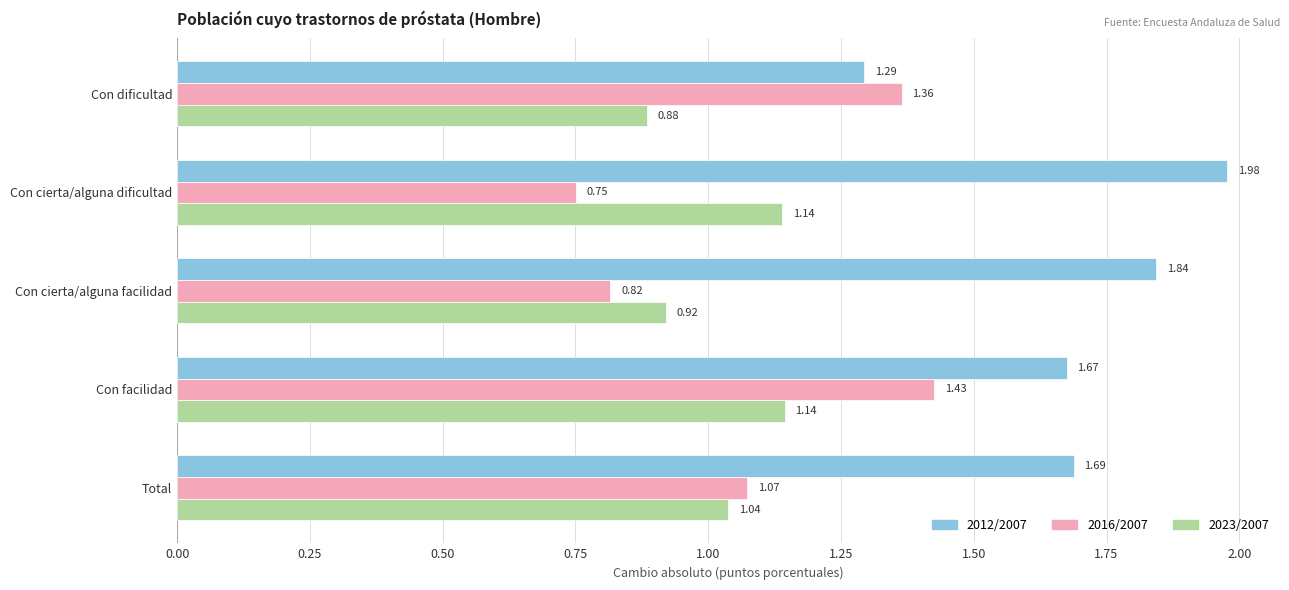

Between Con dificultad and Con facilidad, which series saw the biggest shift?

2012/2007